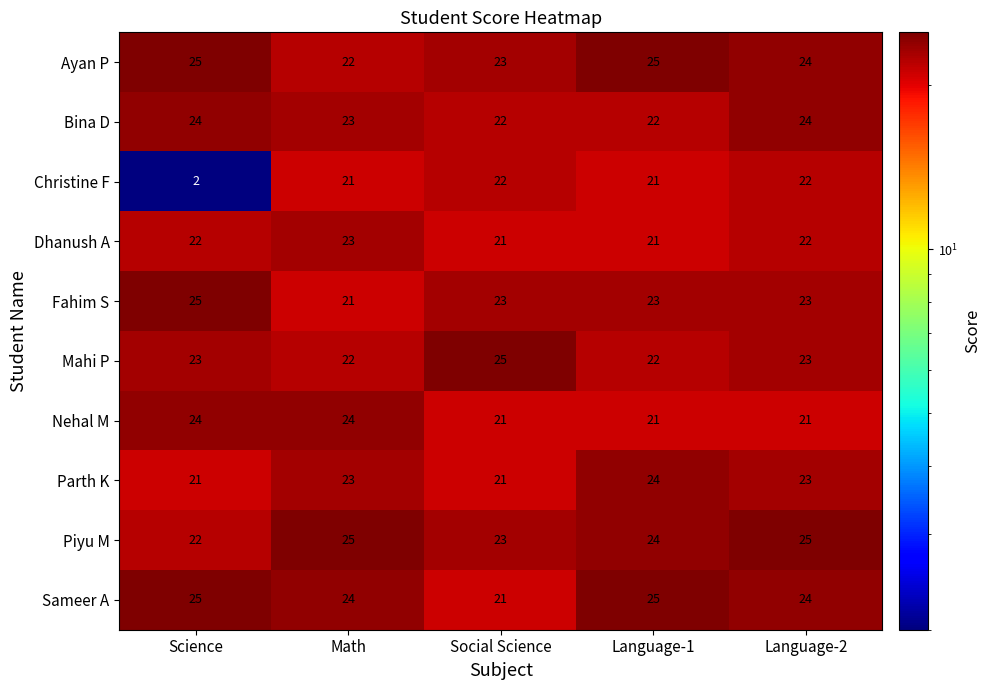

Where does the Sameer A series first go above 24?

Science